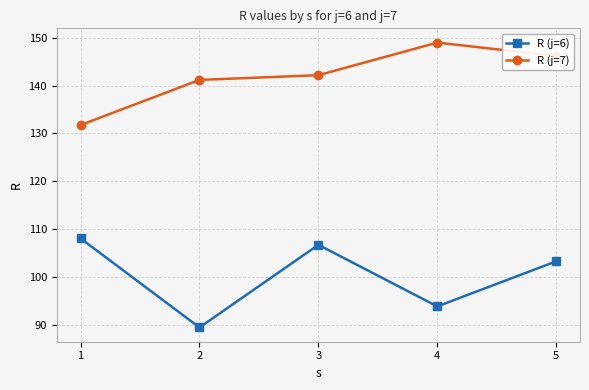

Read the R (j=7) value at 4.

149.0